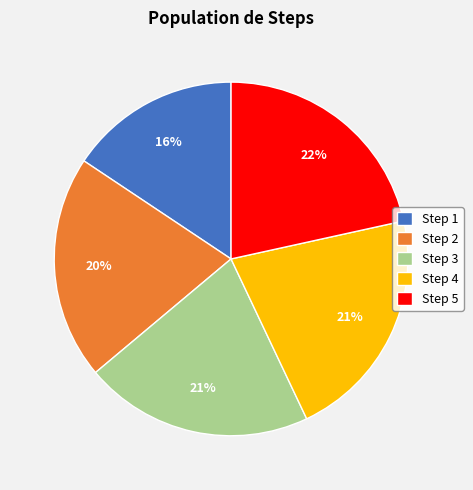

Combined, do Step 2 and Step 4 account for over 50%?

No